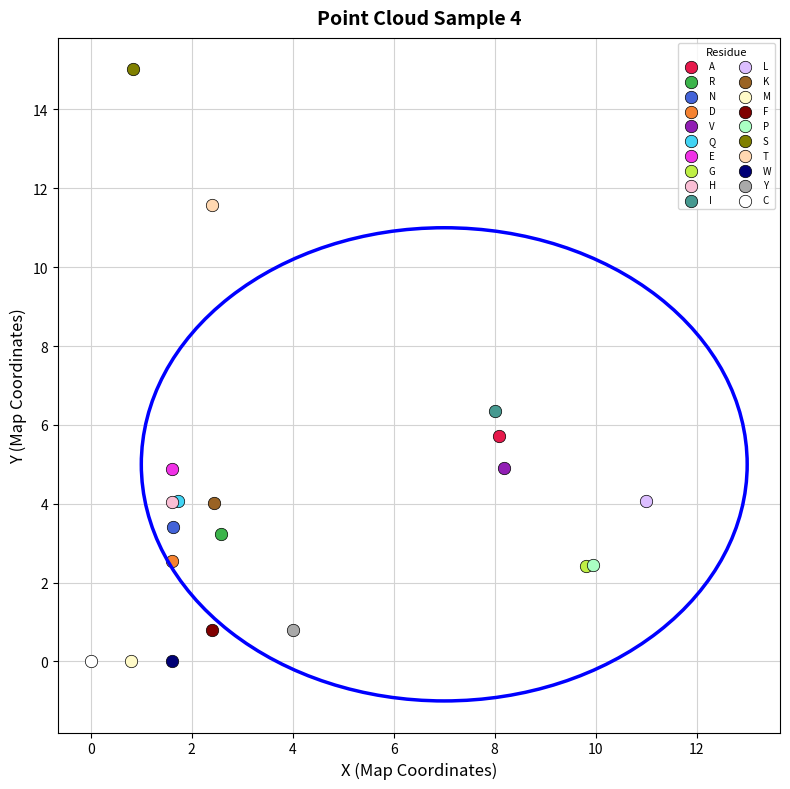

What are all the series names shown in the legend?

A, R, N, D, V, Q, E, G, H, I, L, K, M, F, P, S, T, W, Y, C